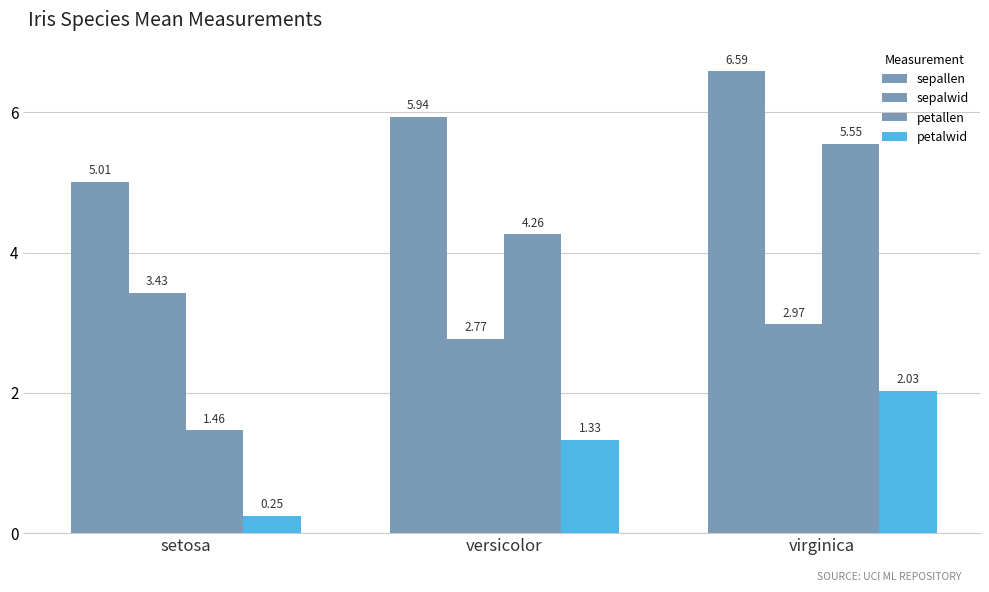

Reading left to right, transcribe all the data shown in this chart.

sepallen: setosa=5.0	versicolor=5.9	virginica=6.6
sepalwid: setosa=3.4	versicolor=2.8	virginica=3.0
petallen: setosa=1.5	versicolor=4.3	virginica=5.6
petalwid: setosa=0.2	versicolor=1.3	virginica=2.0